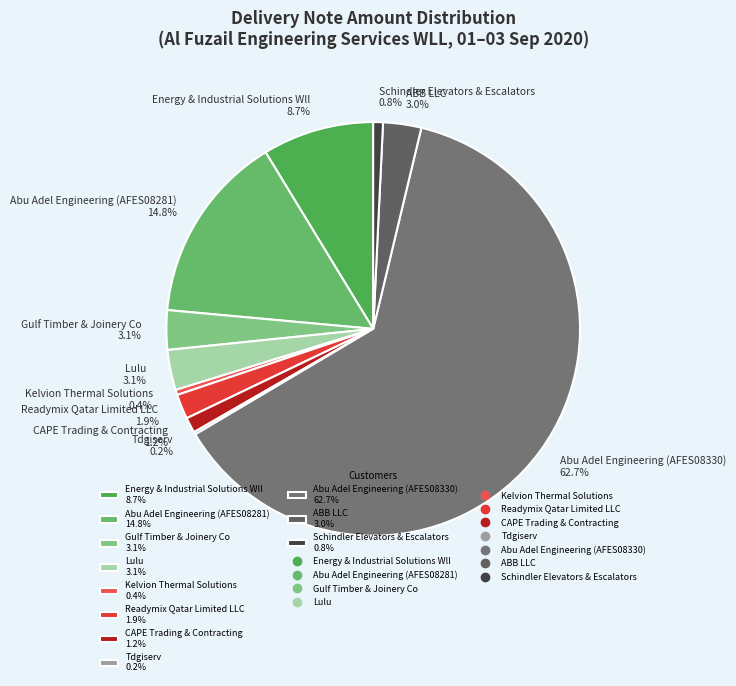

To the nearest percent, what is the average slice percentage?

9%